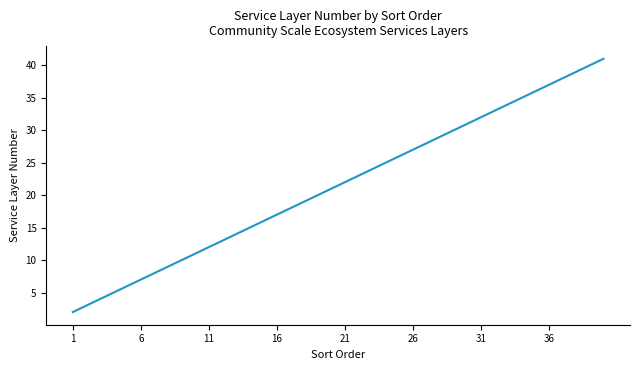

What is the average value?

22